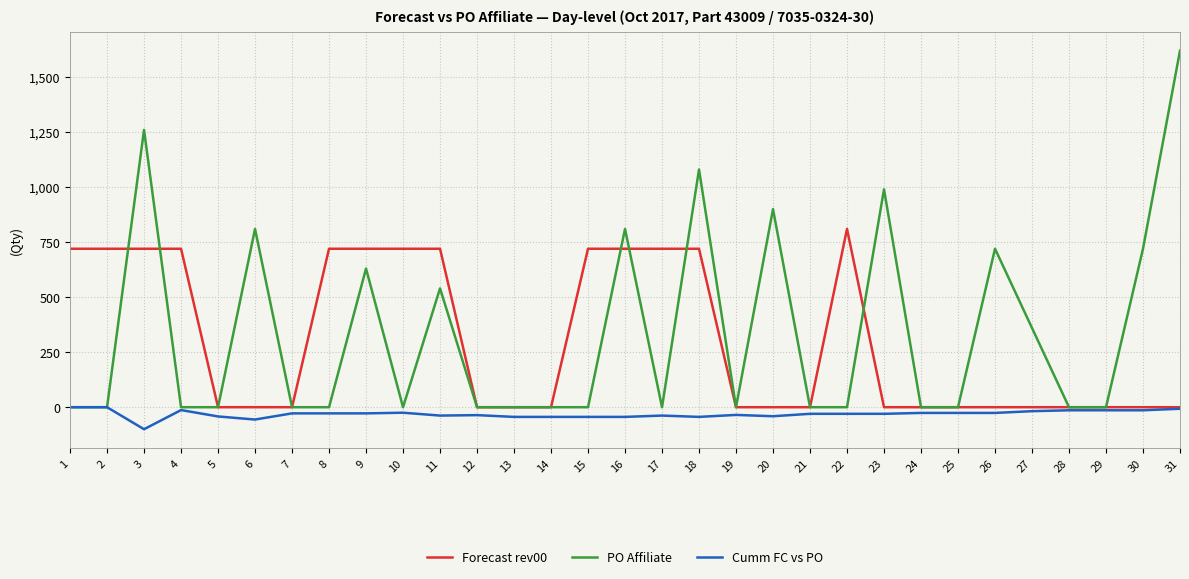

Is it true that Forecast rev00 equals 1221 at 10?

False